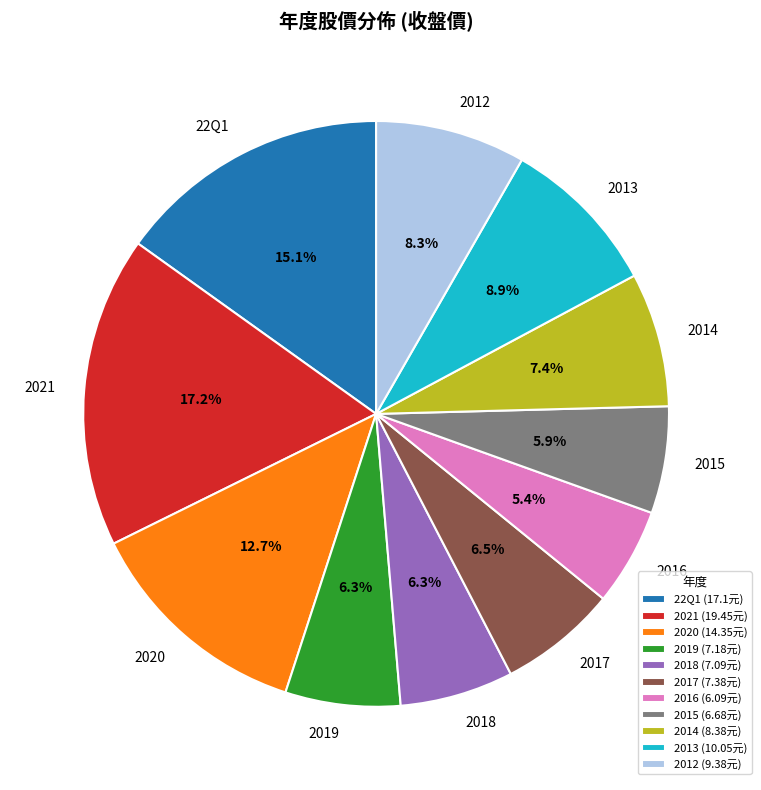

Count the number of slices in the pie.

11